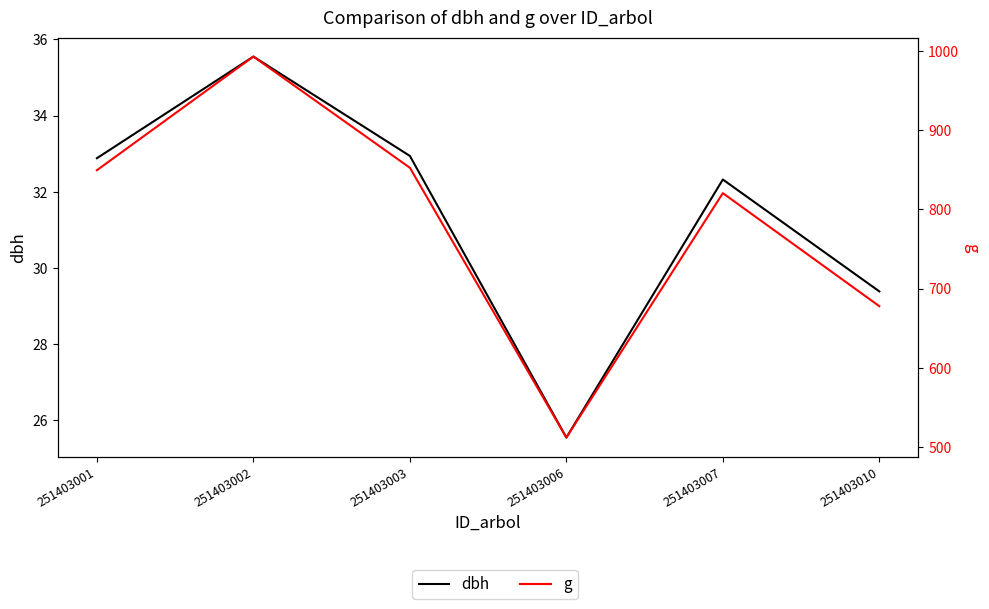

How many categories are shown in the chart?

6